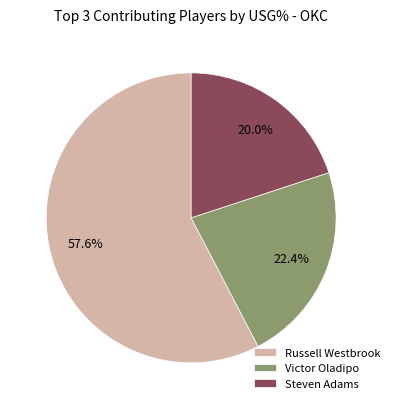

How many slices are in this pie chart?

3